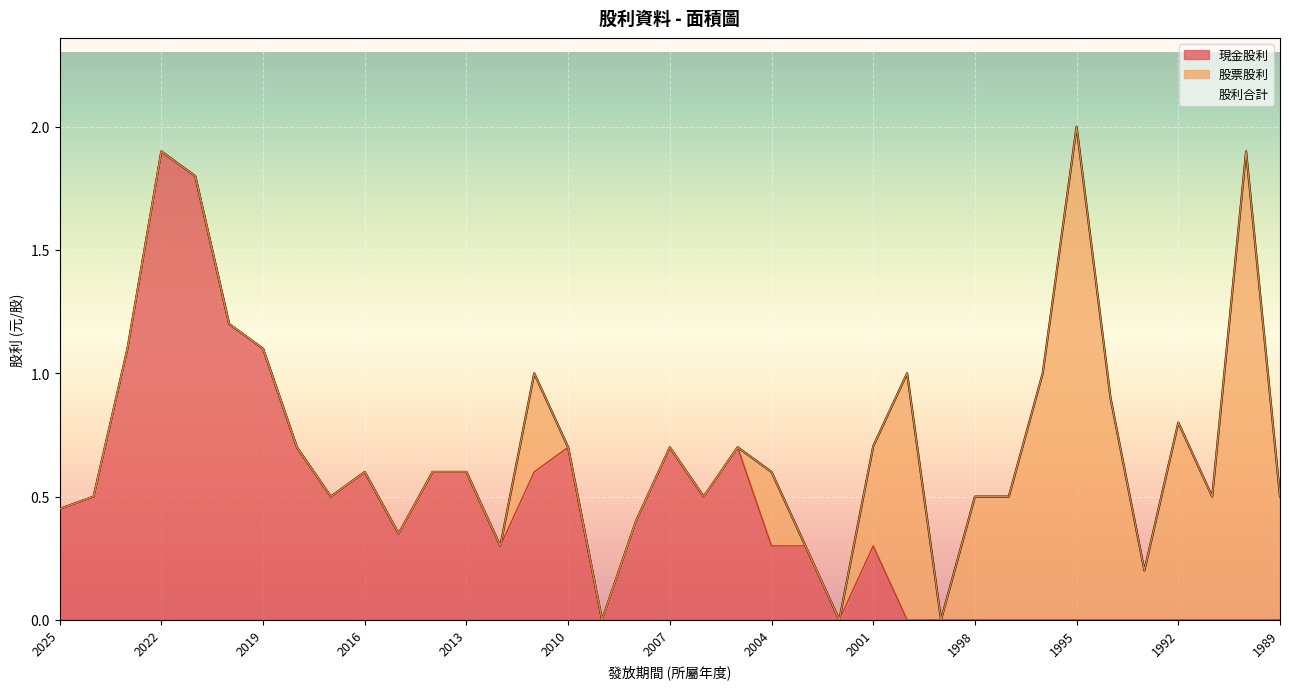

True or false: 股利合計 has more than 1 points higher than both neighbors.

True